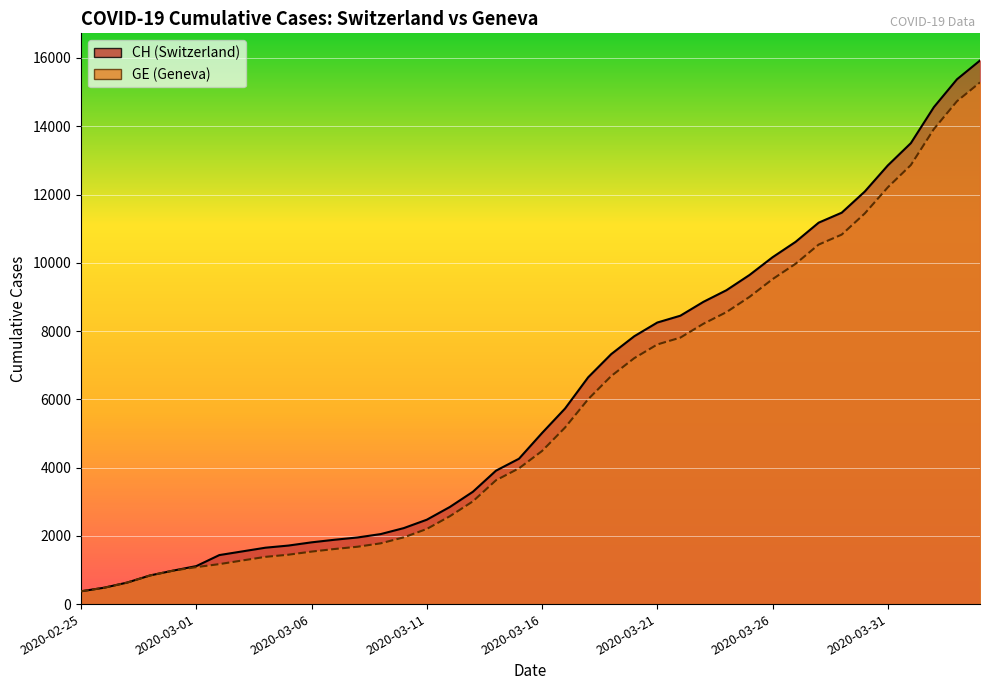

True or false: GE and CH cross at least once.

False